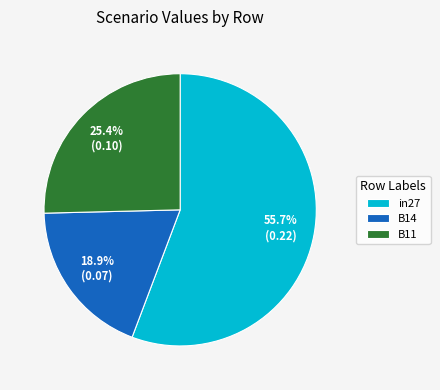

The B11 slice represents 13% of the pie. True or false?

False